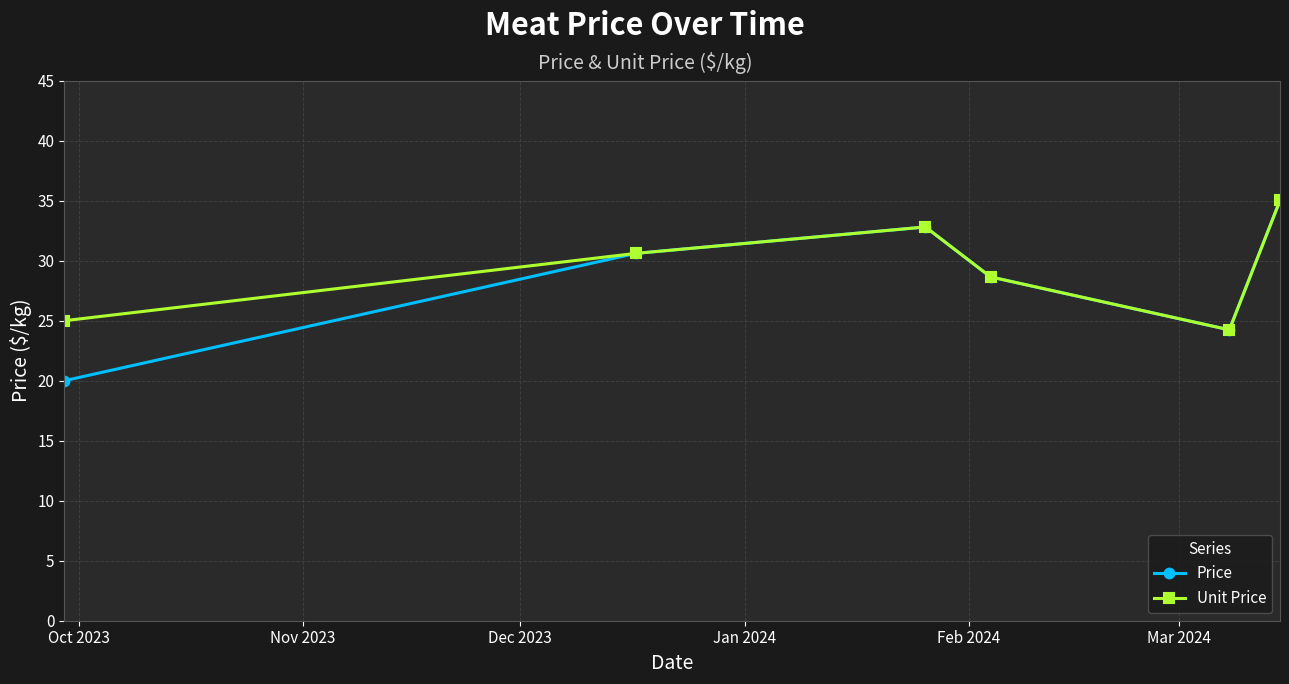

Which series has the largest range (max minus min)?

Price